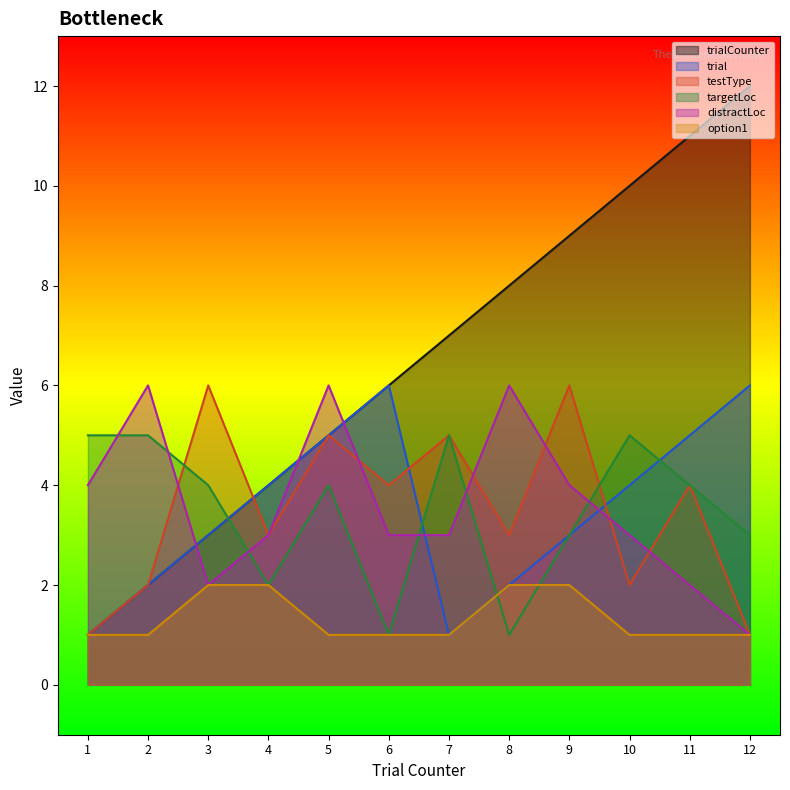

What is the value of the trial point at the 9th from the left?

3